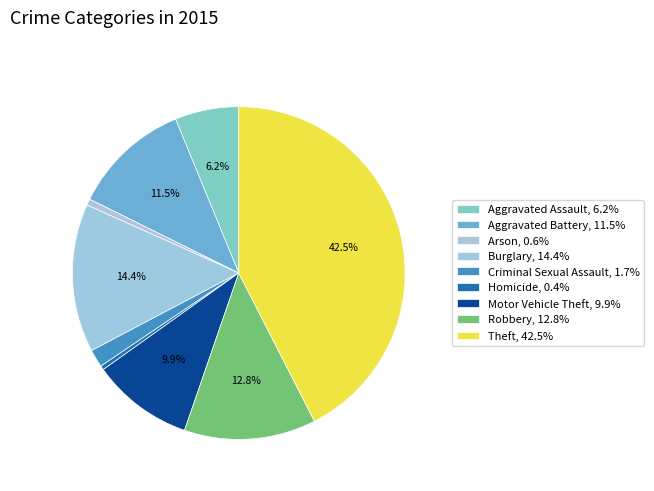

Approximately how many times larger is the value at Theft compared to Criminal Sexual Assault?

24.6